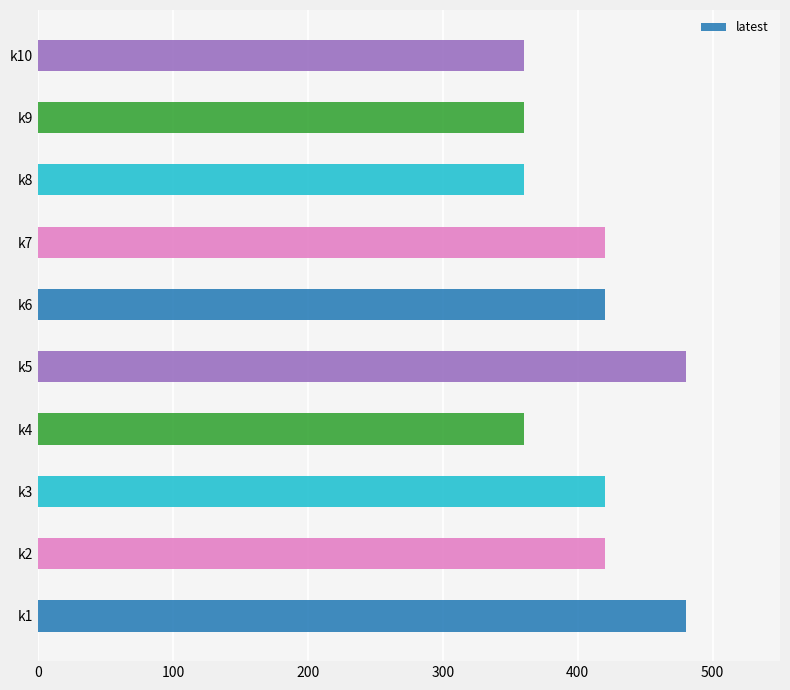

List the labels in order of value, smallest first.

k4, k8, k9, k10, k2, k3, k6, k7, k1, k5